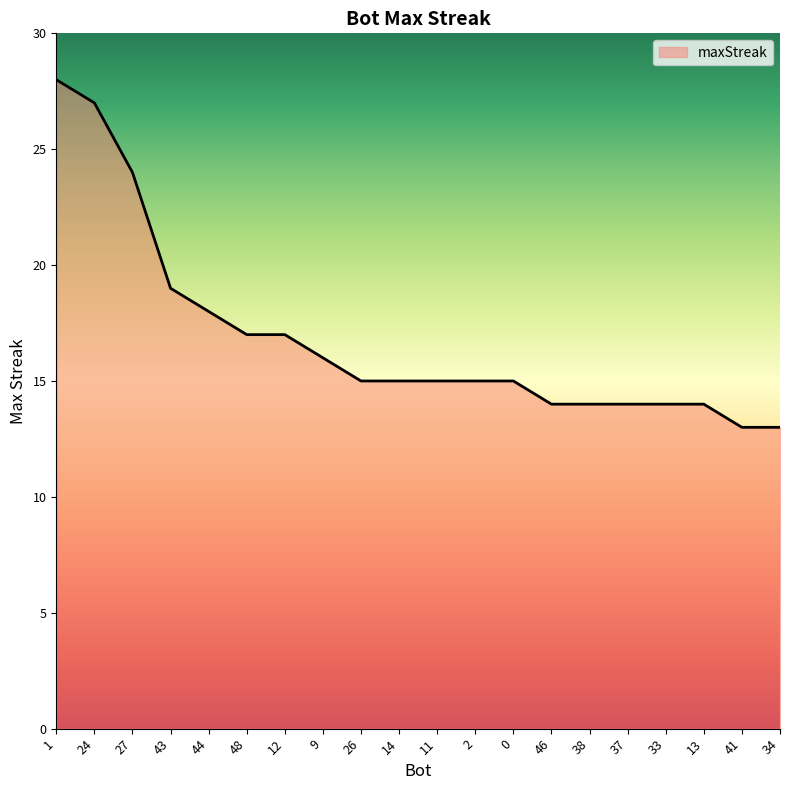

What is the greatest value displayed?

28